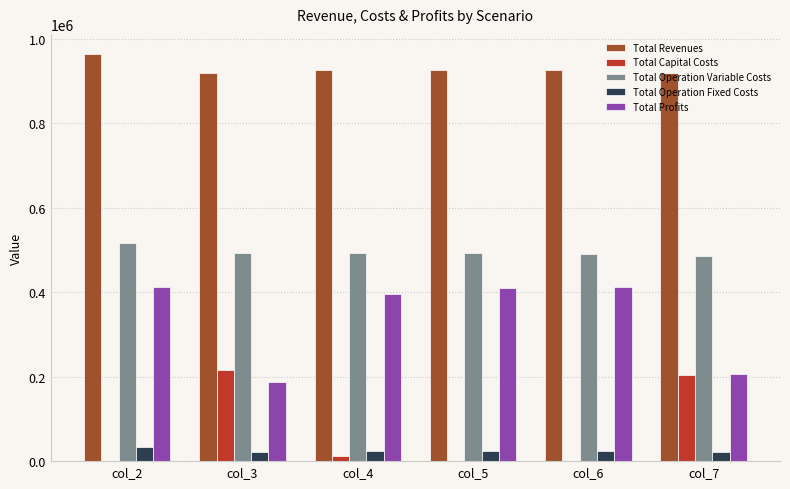

The value of Total Operation Variable Costs at col_5 is 676724.6. True or false?

False